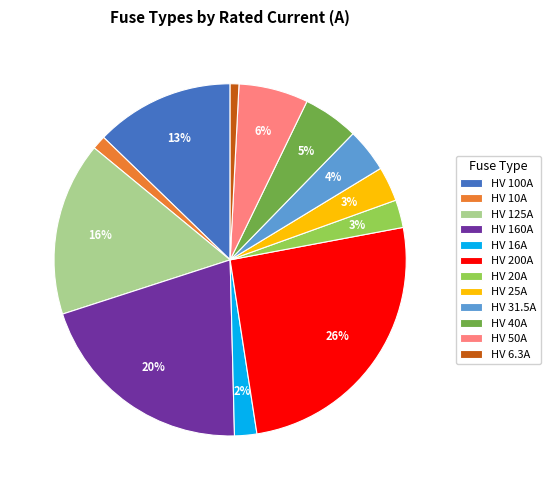

Is there any slice that represents more than half of the pie?

No